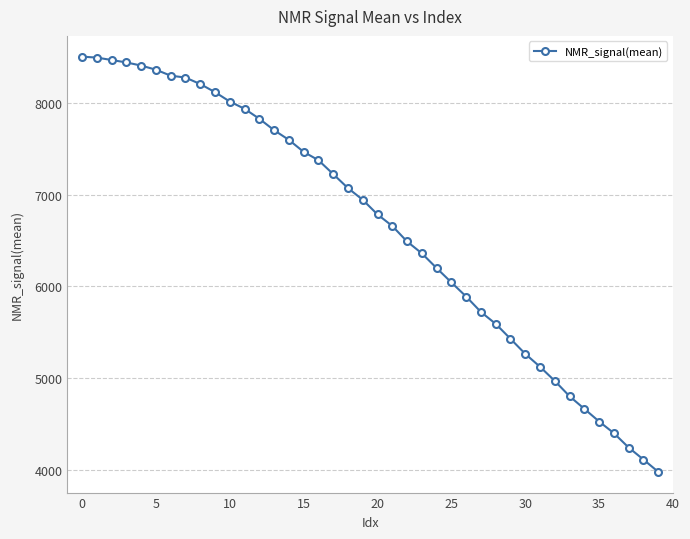

What is the sum of all values?

265952.3